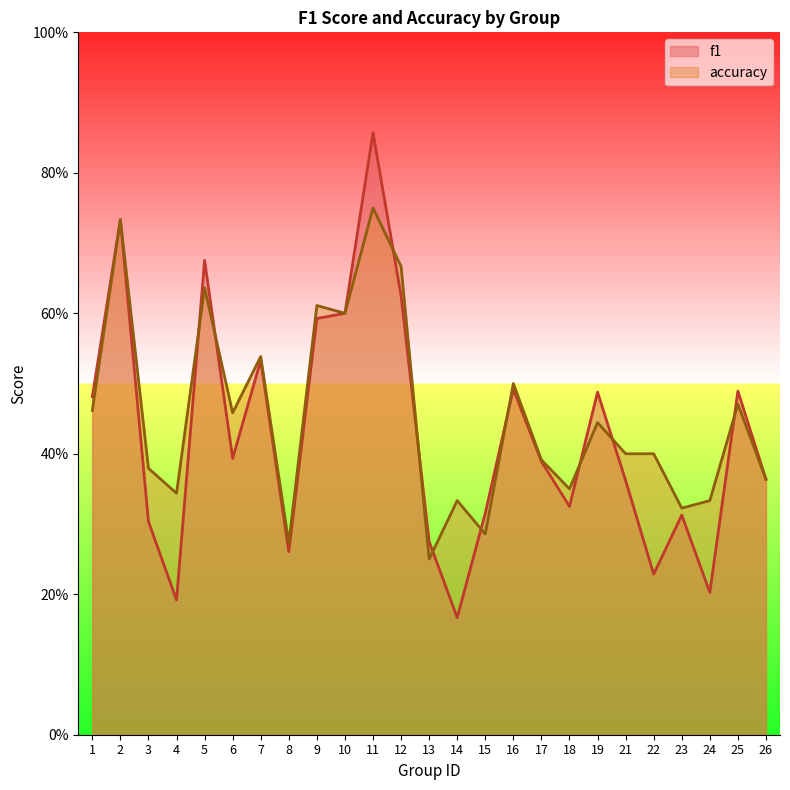

At which category does f1 reach its first local valley?

4